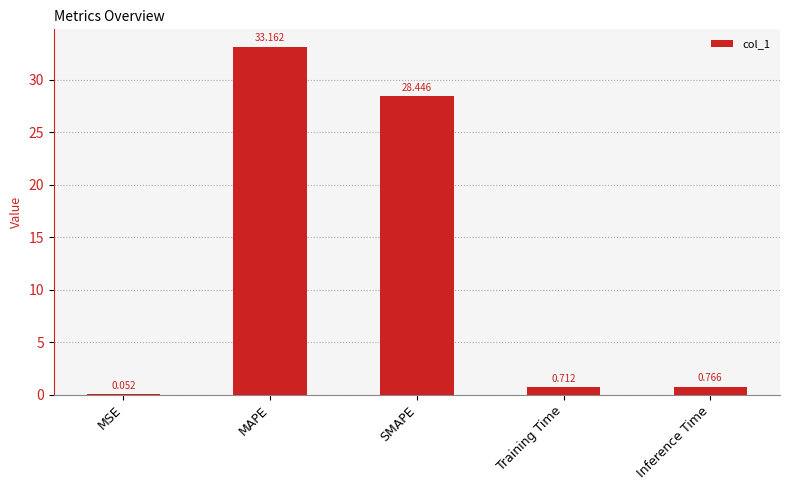

At which category does the chart reach its peak across all series?

MAPE